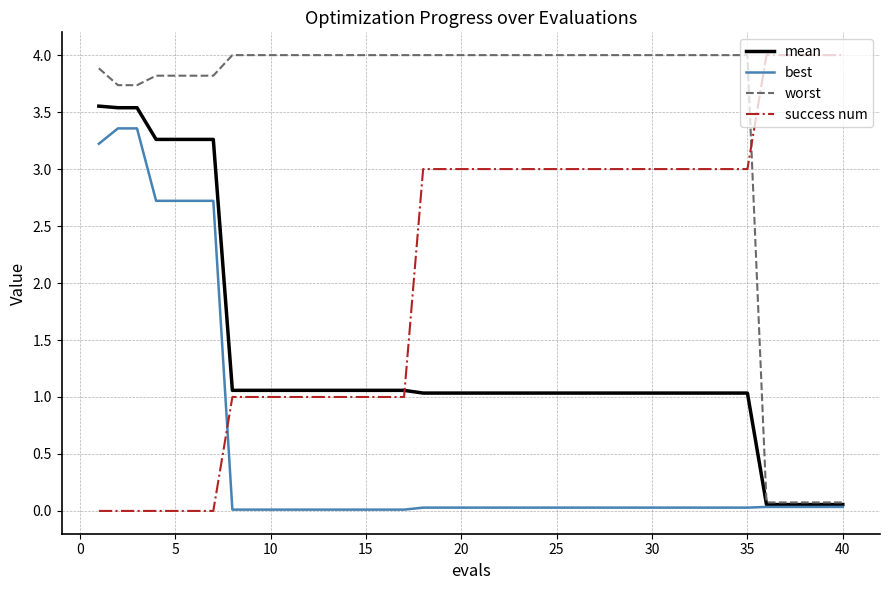

Which series has the largest range (max minus min)?

success num